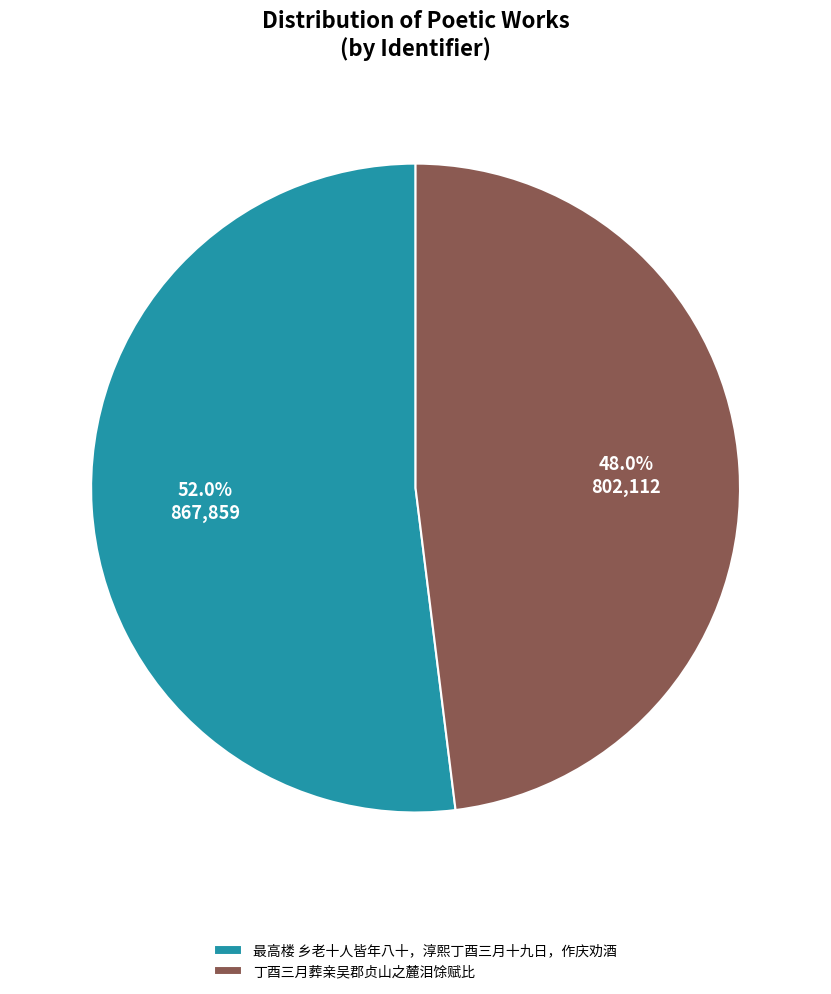

How many slices are in this pie chart?

2